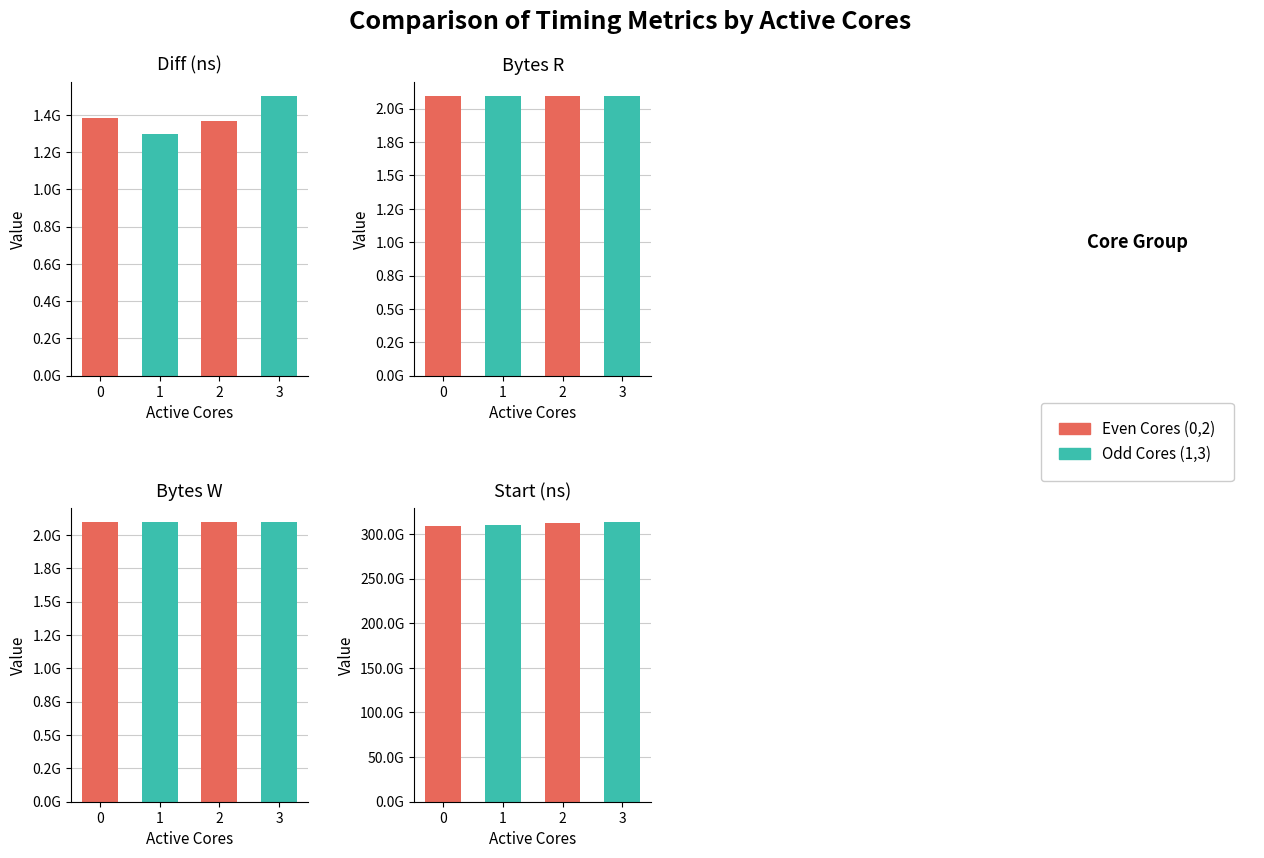

What is the value of the Start (ns) bar at the 2nd from the left?

310405425863